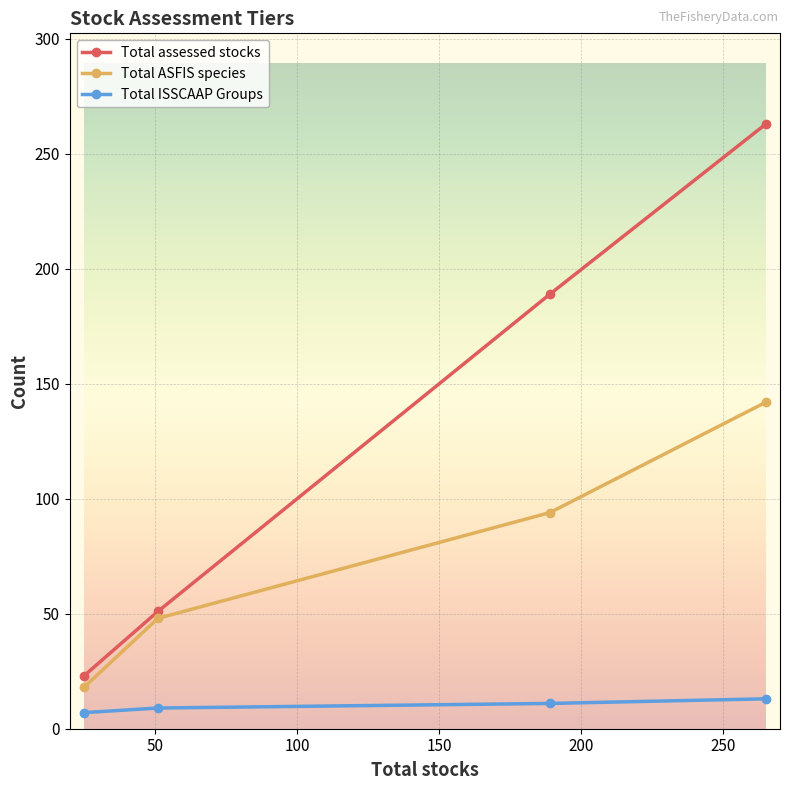

What is the highest value of the Total assessed stocks series?

263